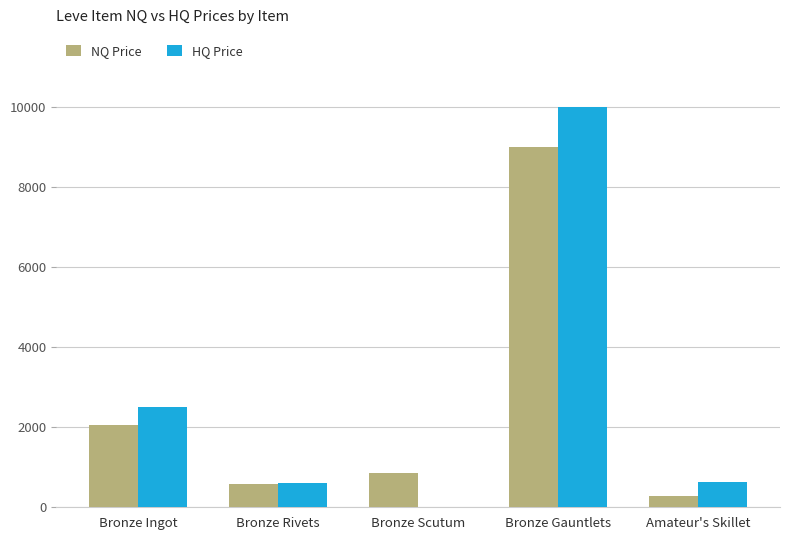

Which series has the largest total across all categories?

HQ Price